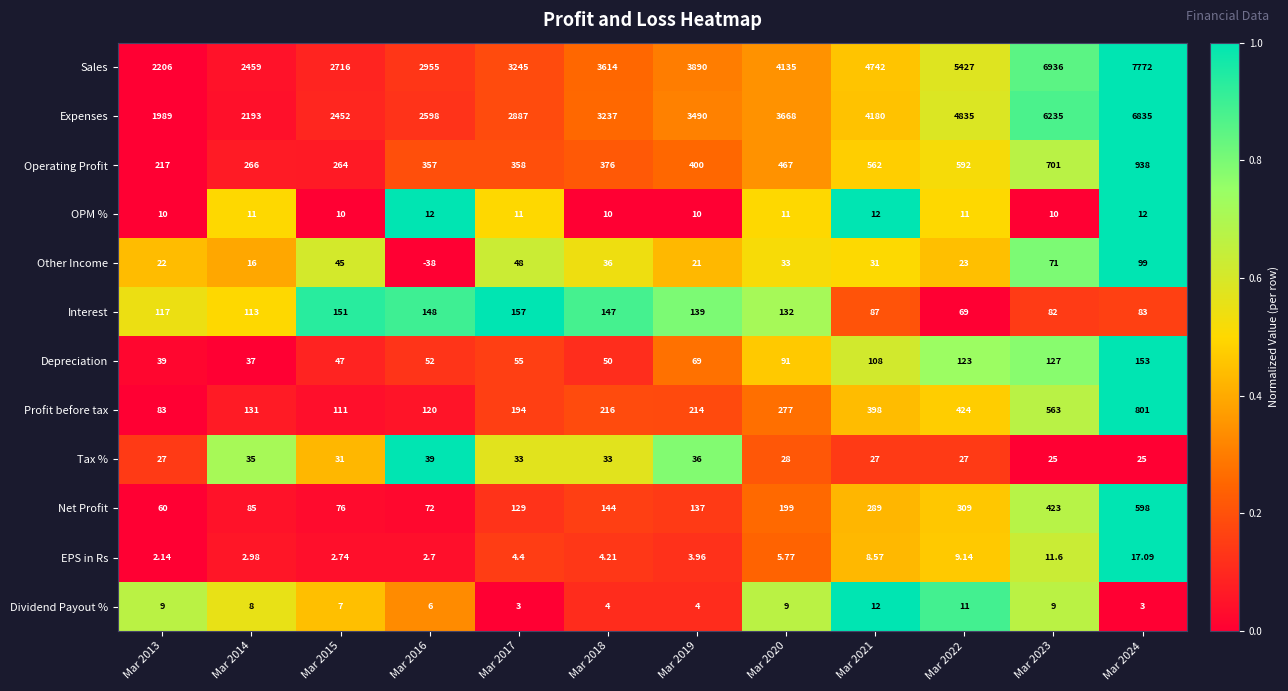

Is the value of Operating Profit at Mar 2016 greater than the value of Net Profit at Mar 2021?

Yes